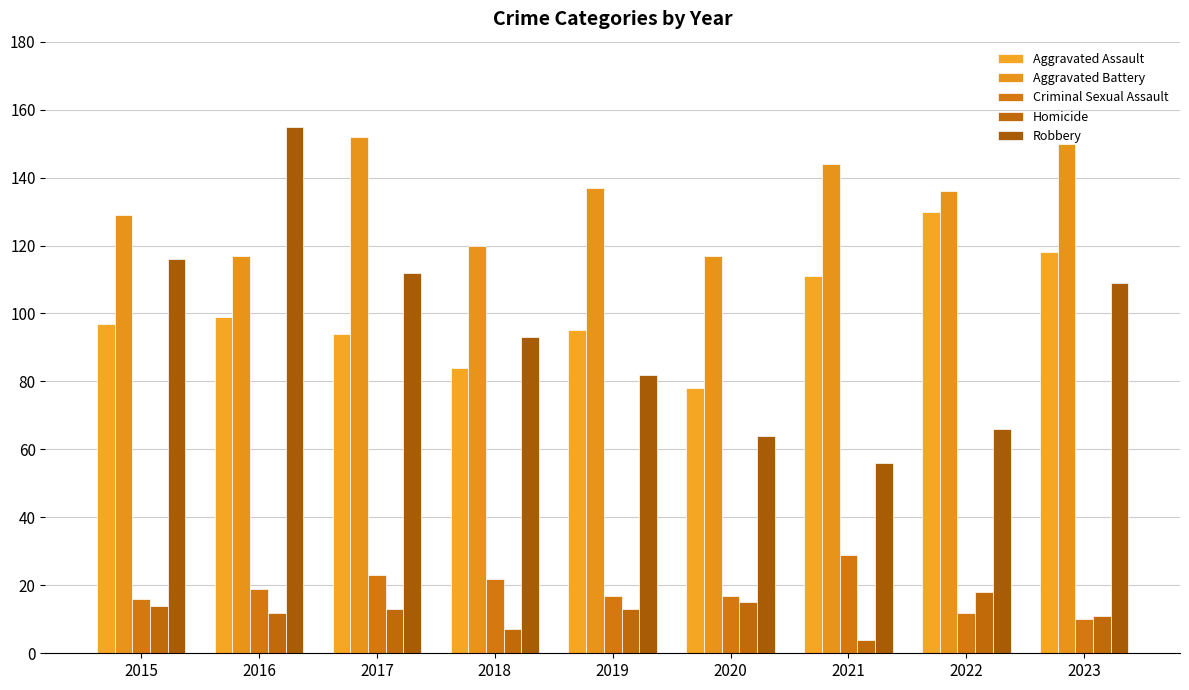

Which series has the widest spread of values?

Robbery